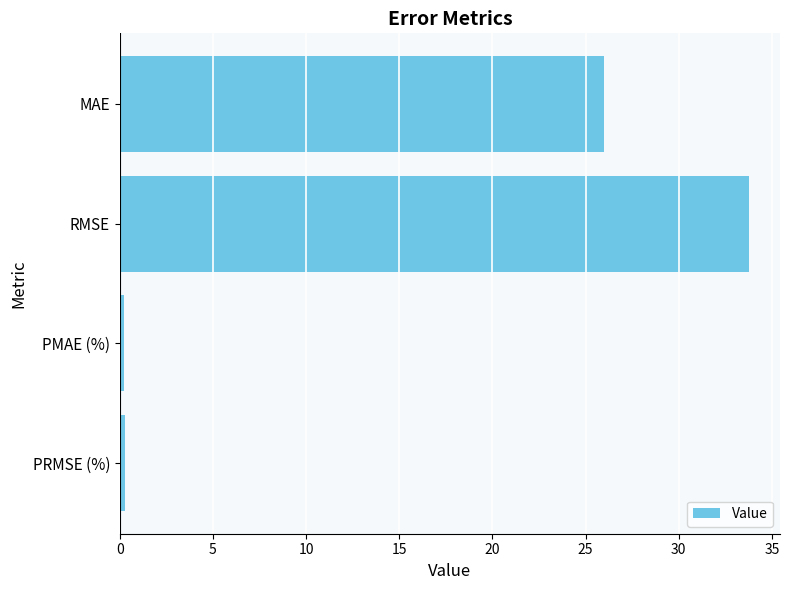

Which category has the highest value across all series?

RMSE